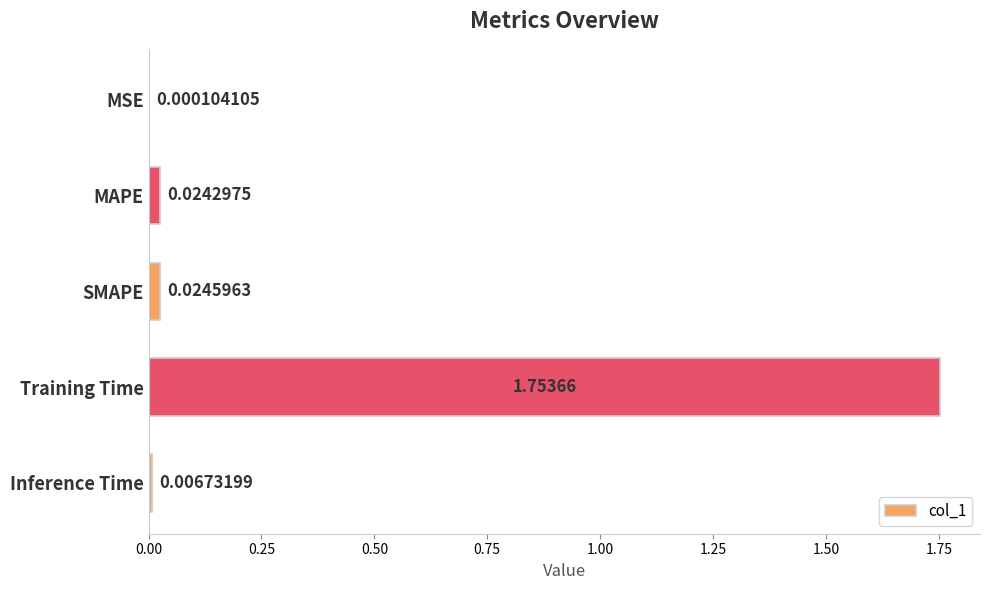

Which has a higher value, MSE or Training Time?

Training Time